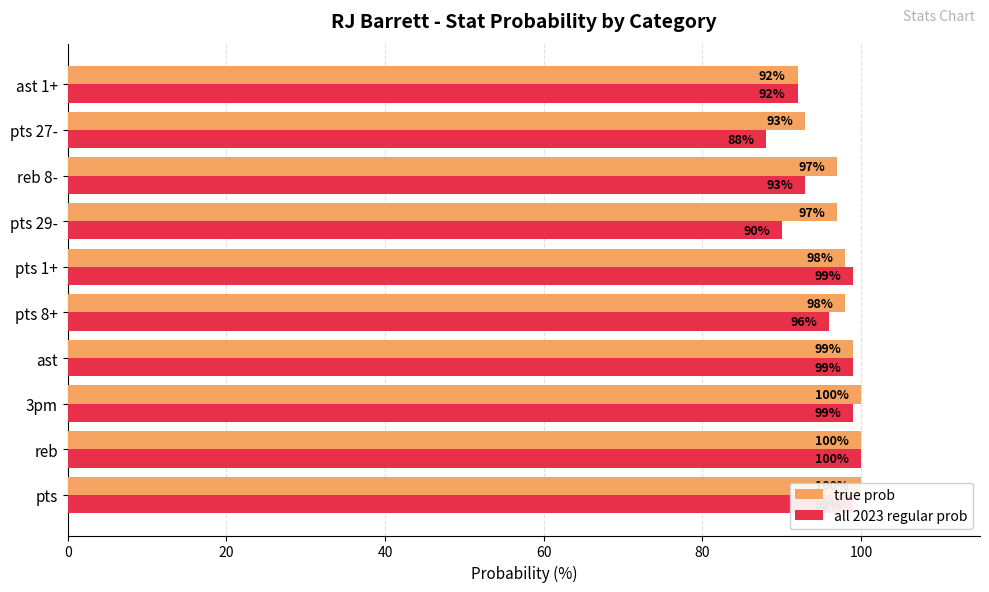

Which series has the largest total across all categories?

true prob